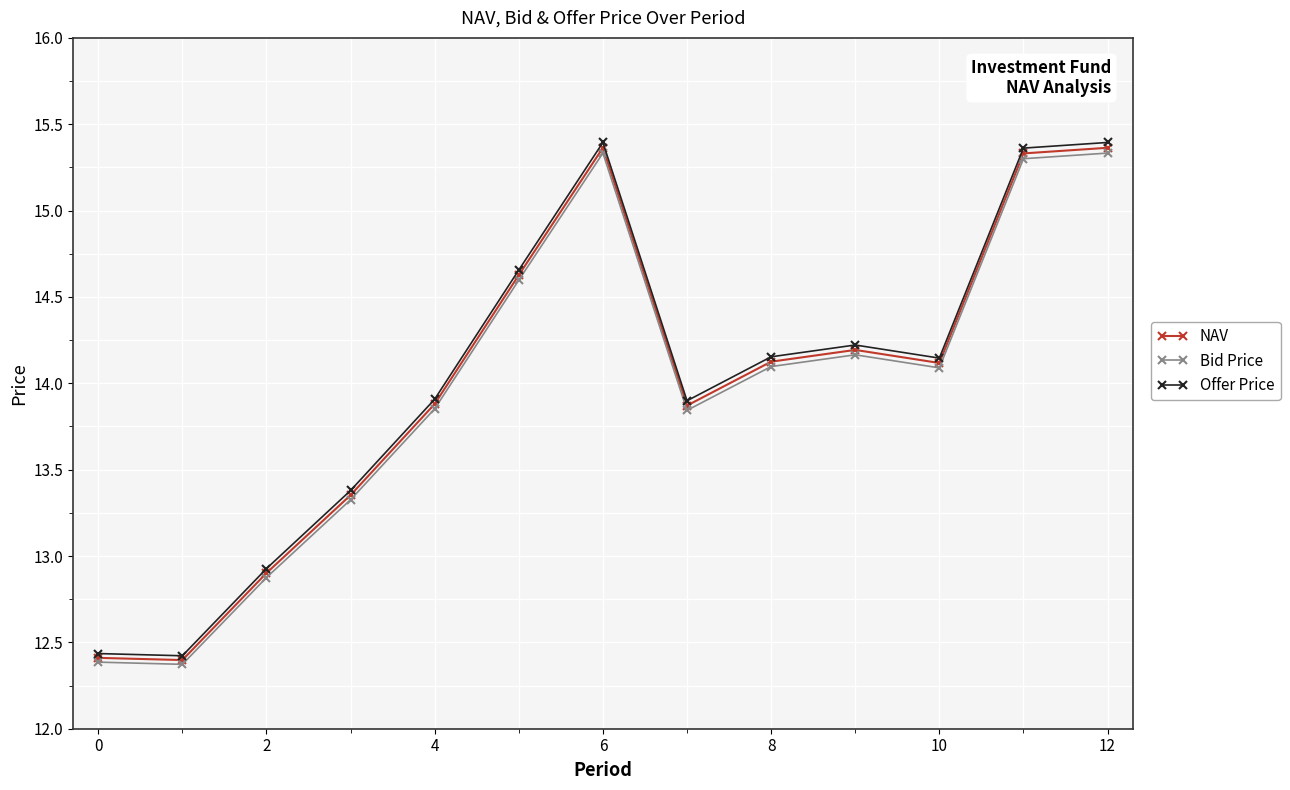

True or false: Offer Price and Bid Price cross at least once.

False